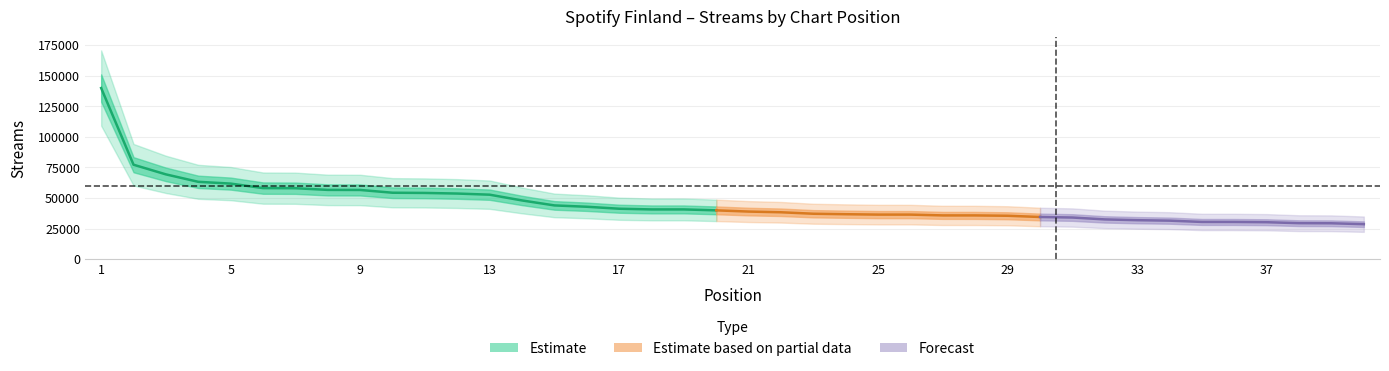

What is the difference between the second highest and minimum values?

48653